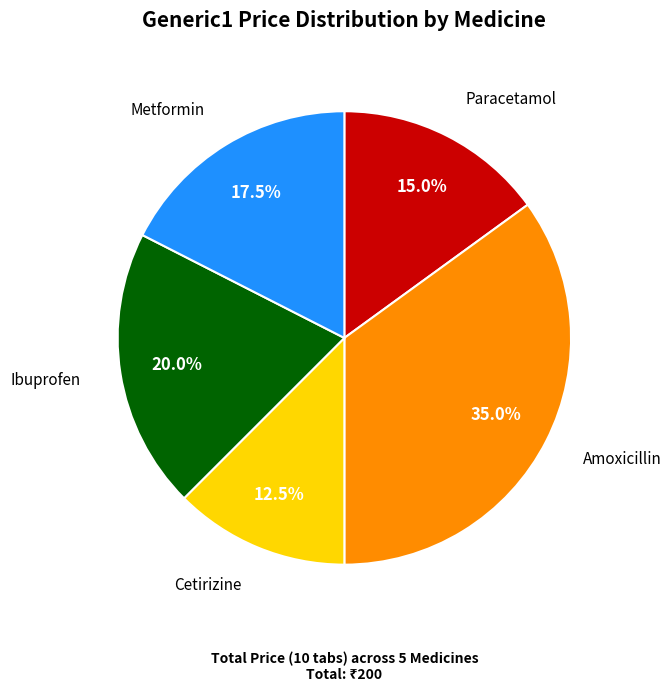

Is there a majority slice in this chart?

No